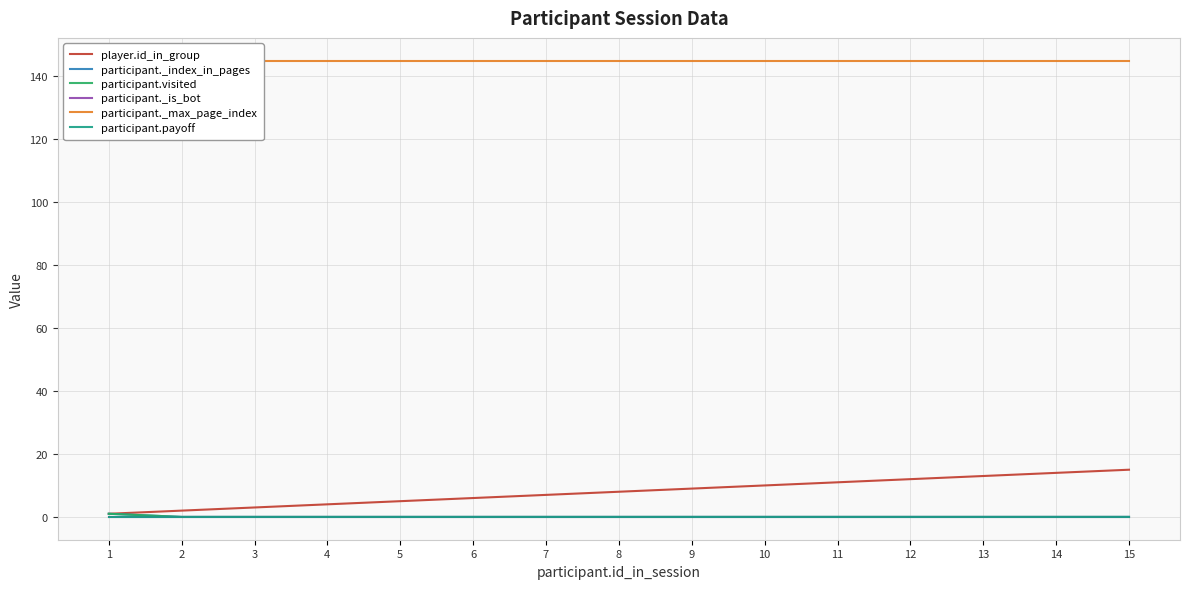

What is the greatest value displayed?

145